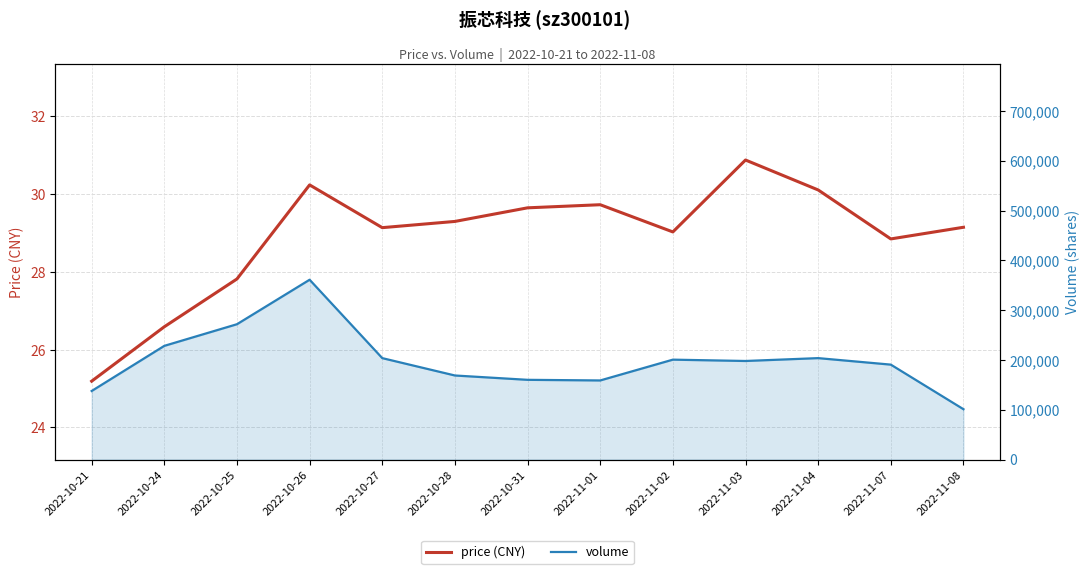

How many interior local valleys does the price (CNY) series have?

3